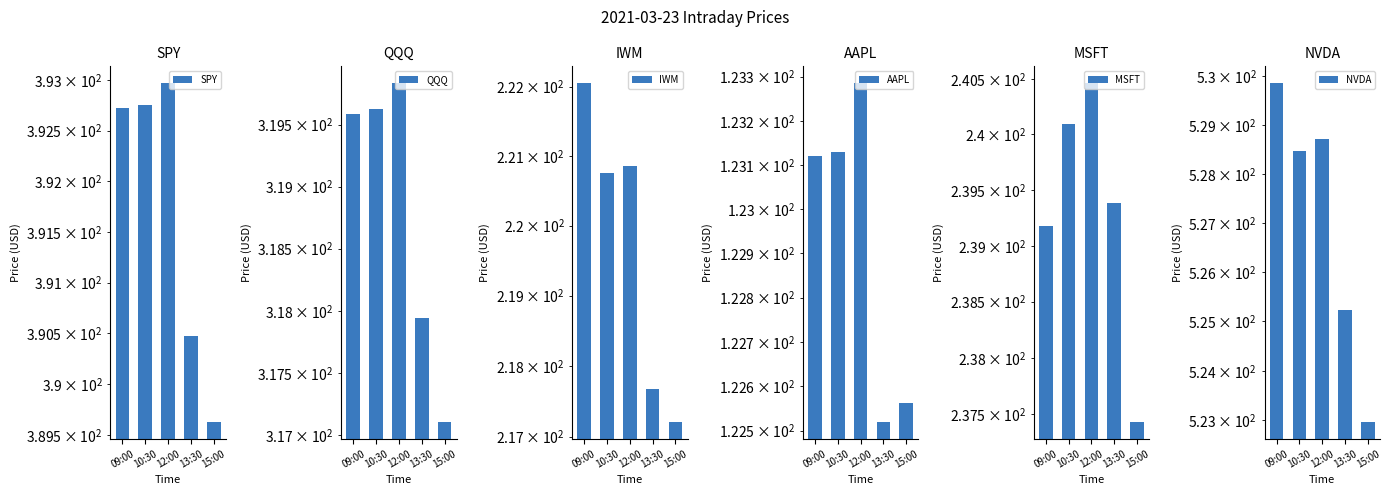

List the series in order of their peak value, lowest first.

AAPL, IWM, MSFT, QQQ, SPY, NVDA